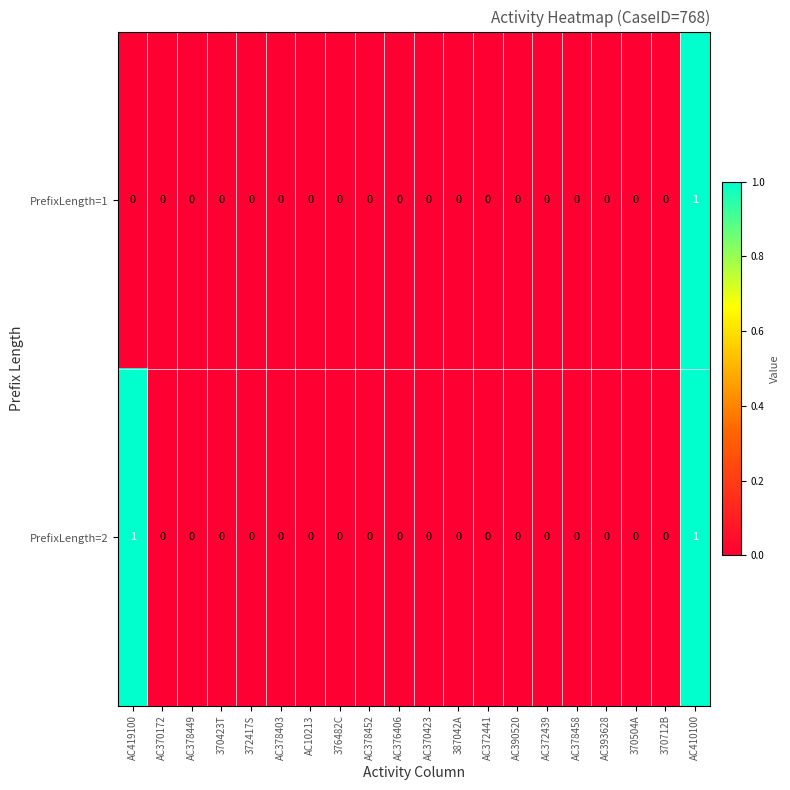

Which category has the highest value in the PrefixLength=1 series?

AC410100